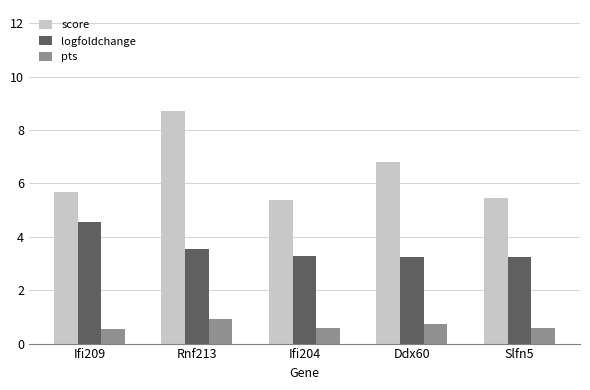

What are all the series names shown in the legend?

score, logfoldchange, pts